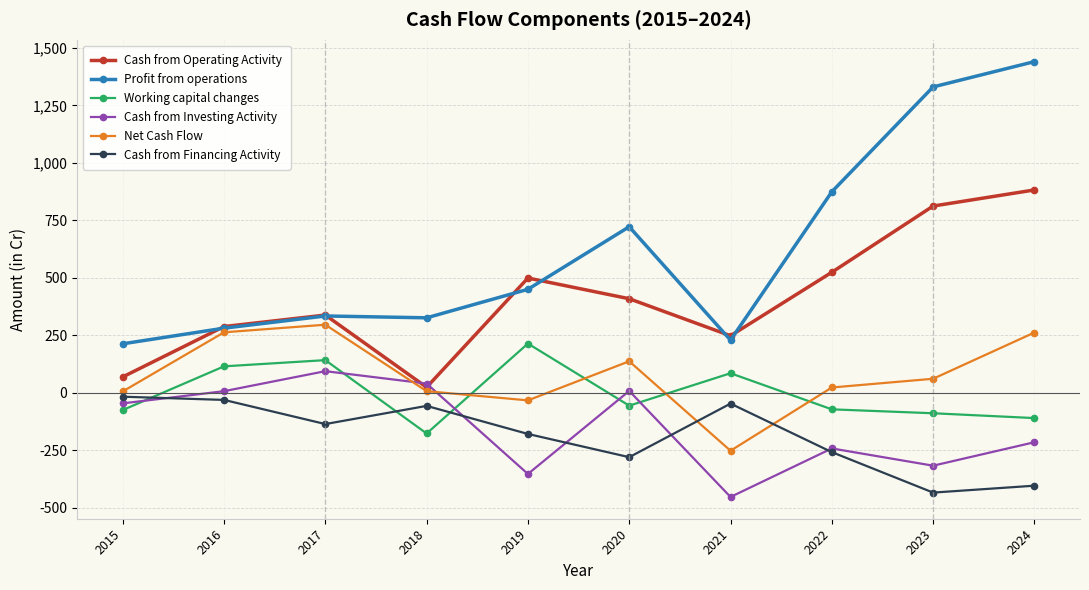

What is the minimum value shown in the chart?

-453